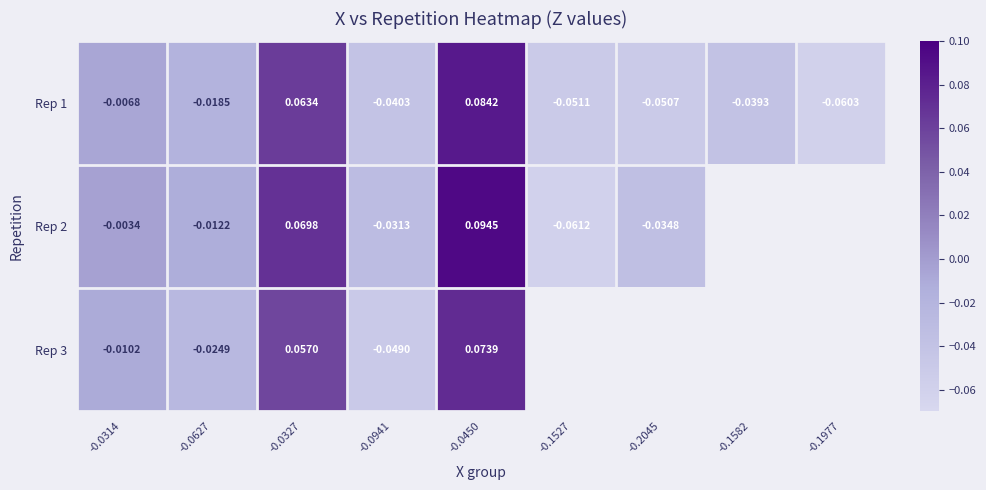

Is the value of Rep 2 at -0.2045 greater than the value of Rep 1 at -0.2045?

Yes